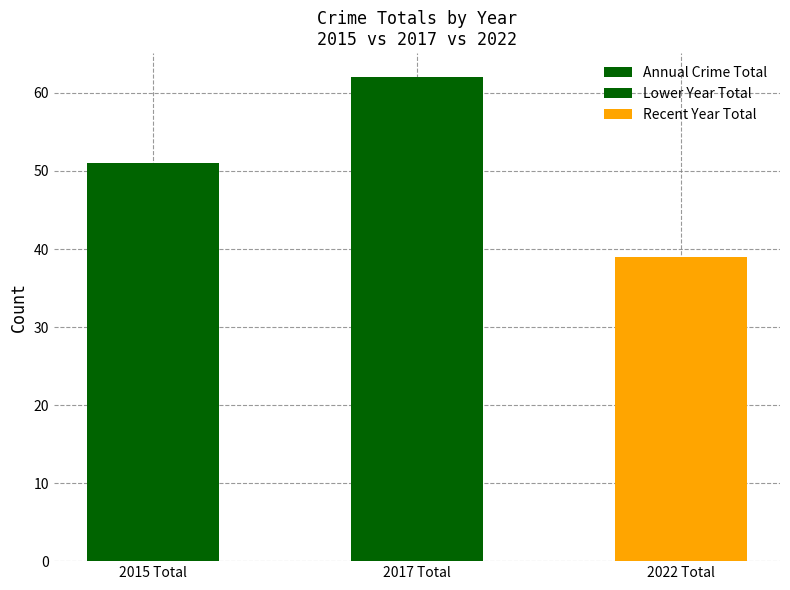

True or false: the data shows 51 at 2015 Total.

True